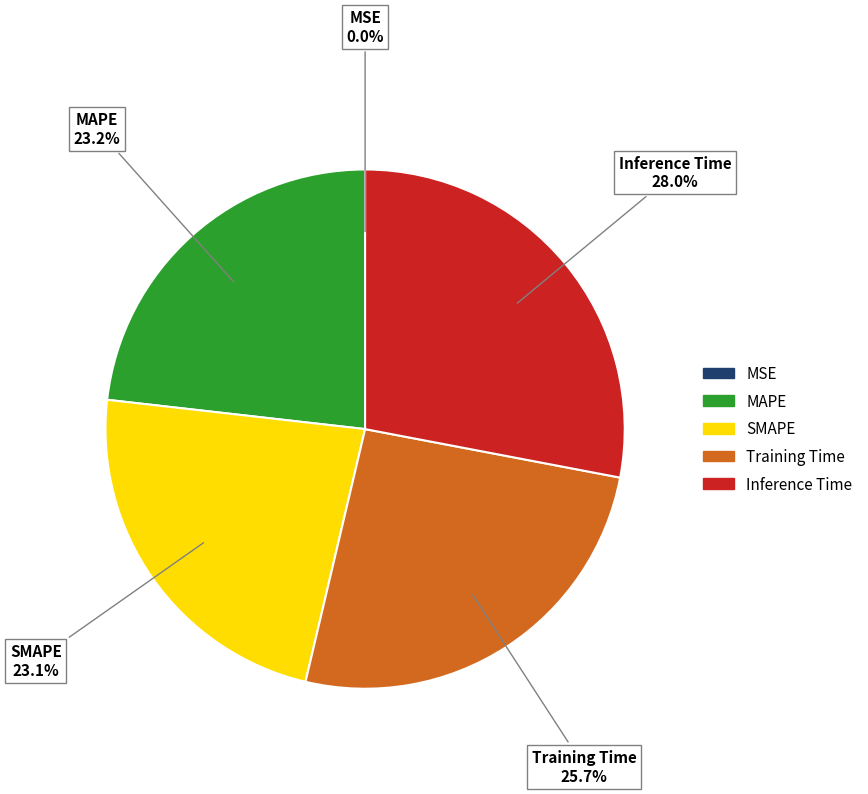

Do SMAPE and Training Time together represent more than half of the pie?

No